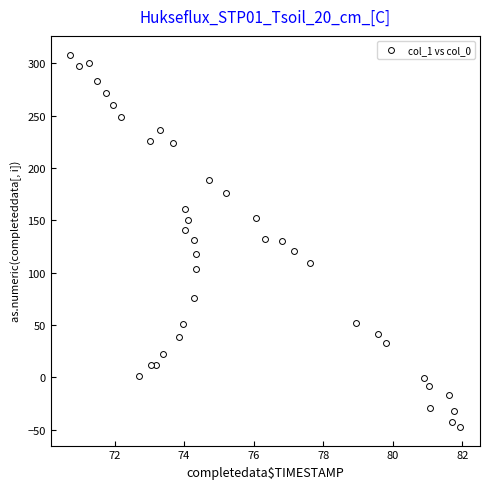

What is the range of X values (max minus min)?

11.2